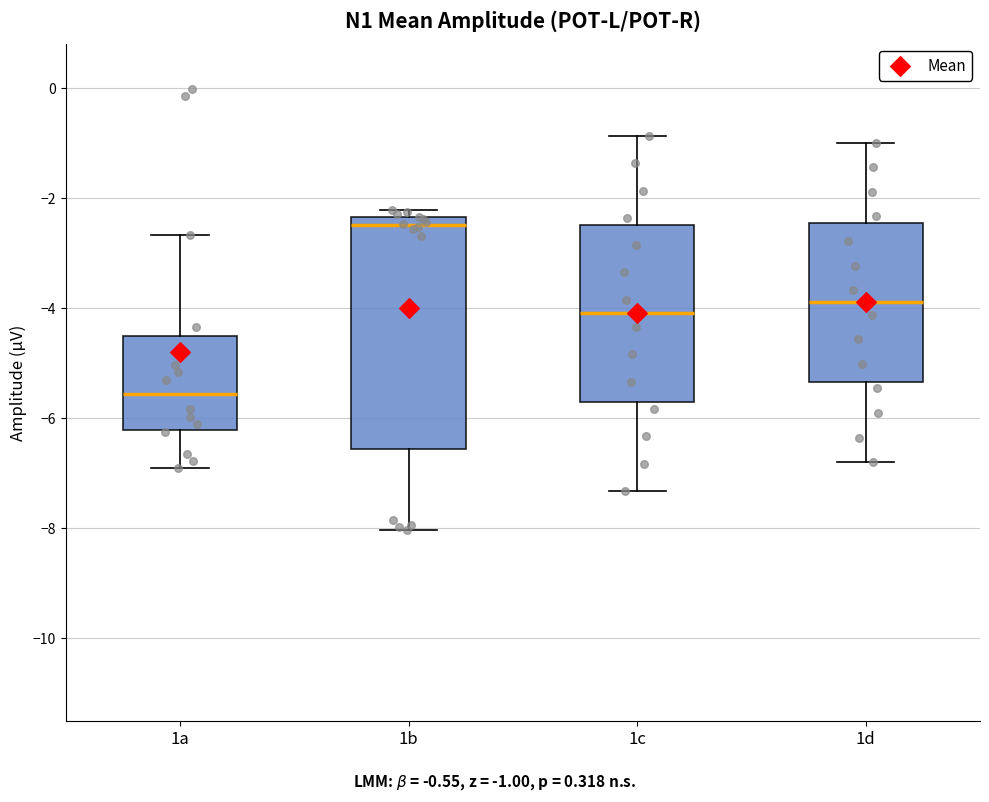

Comparing the boxes themselves (not the whiskers), which one is the tallest?

1b